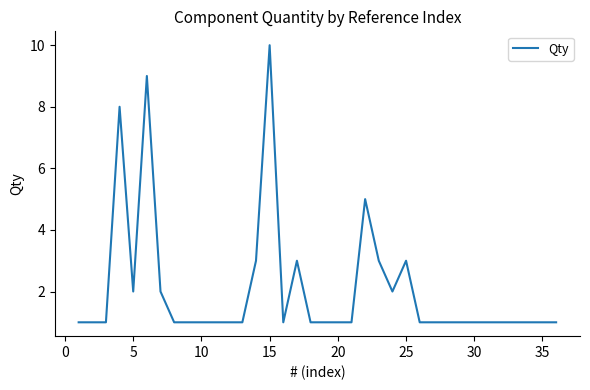

What is the maximum value shown in the chart?

10